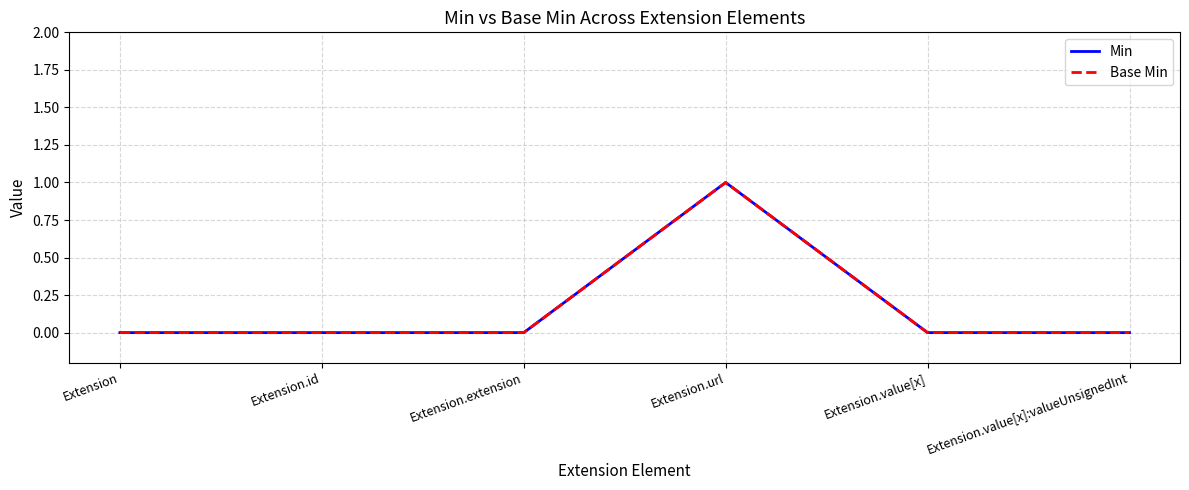

Does the chart display data point markers on the line(s)?

No